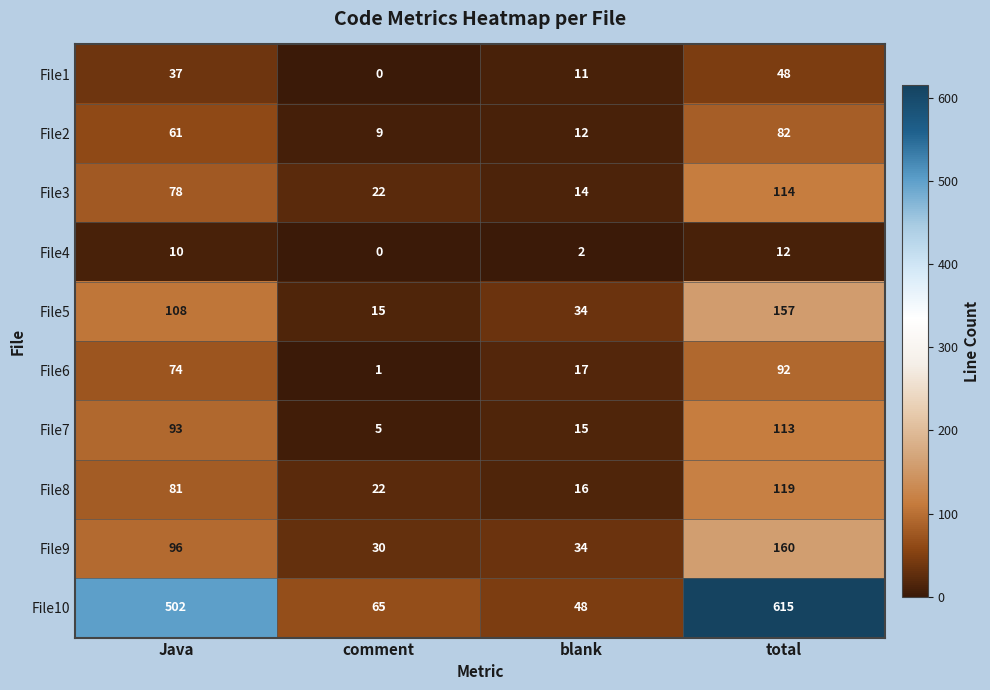

The File3 series shows 6 at blank. True or false?

False